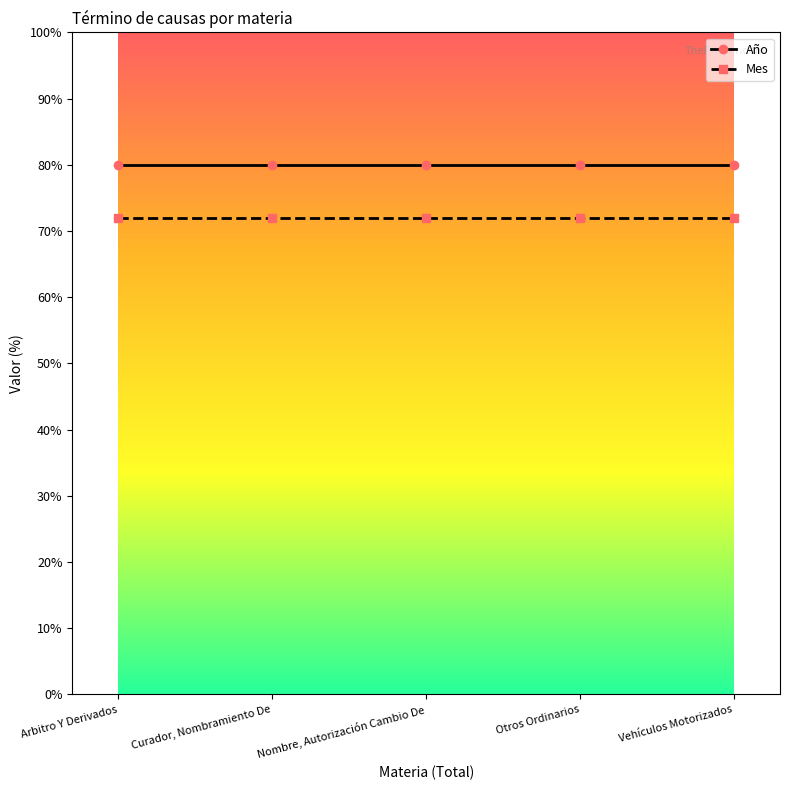

What is the greatest value displayed?

80